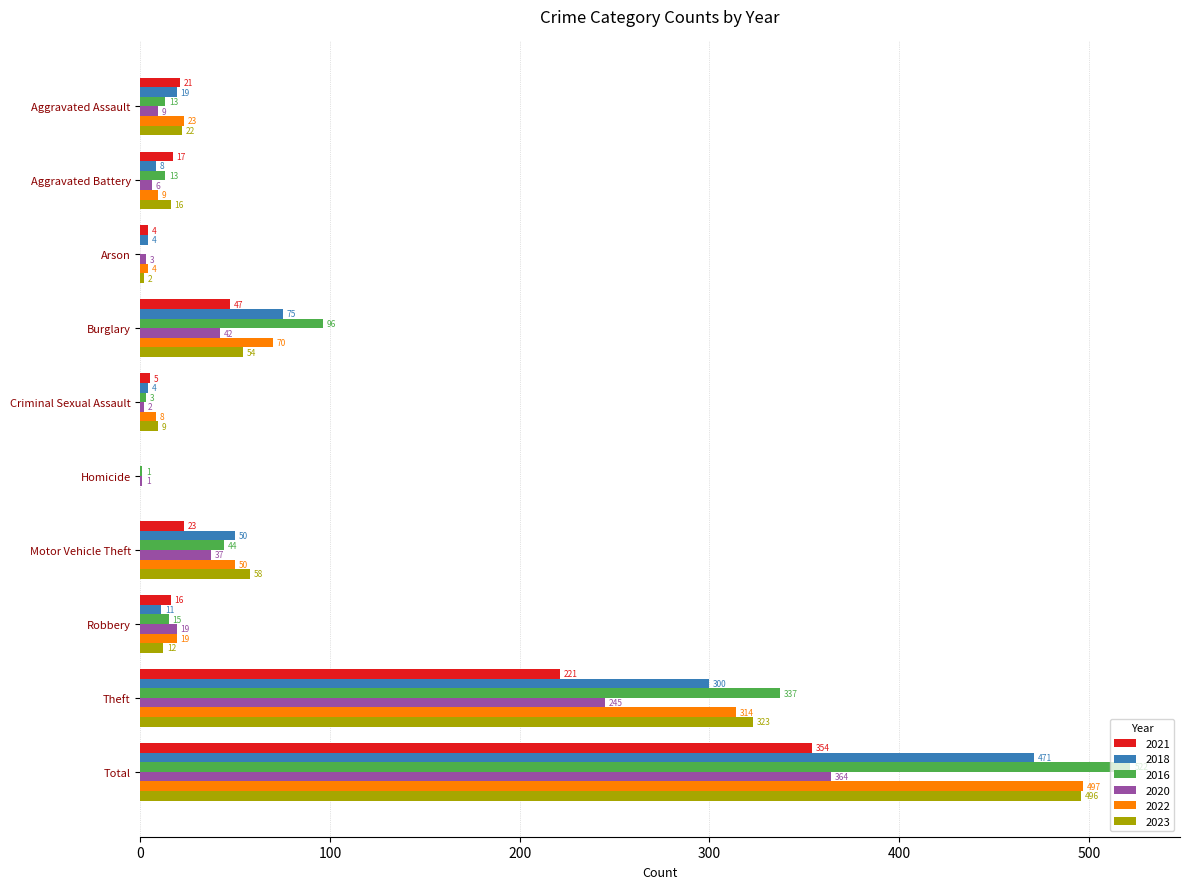

Between Homicide and Total, which series saw the biggest shift?

2016